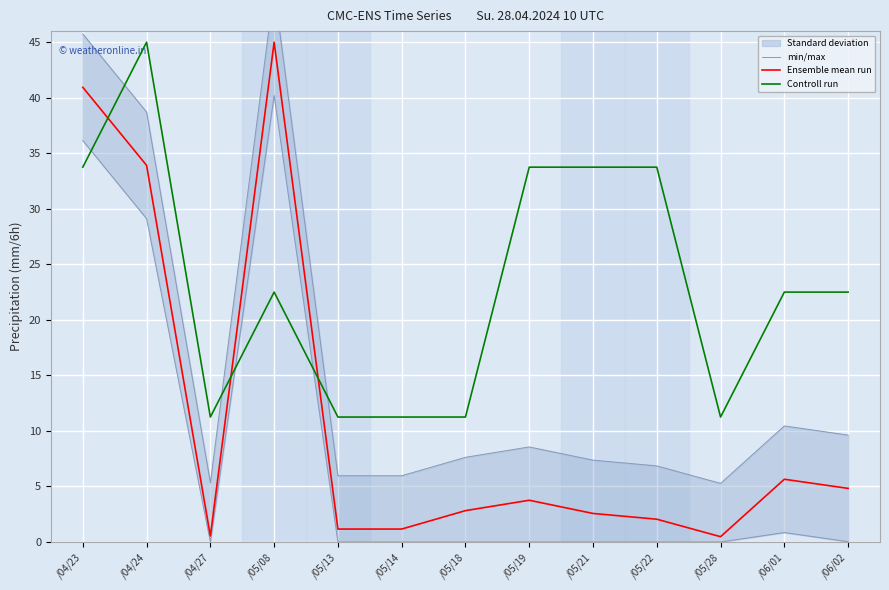

Is this an area chart (filled region under the line)?

No